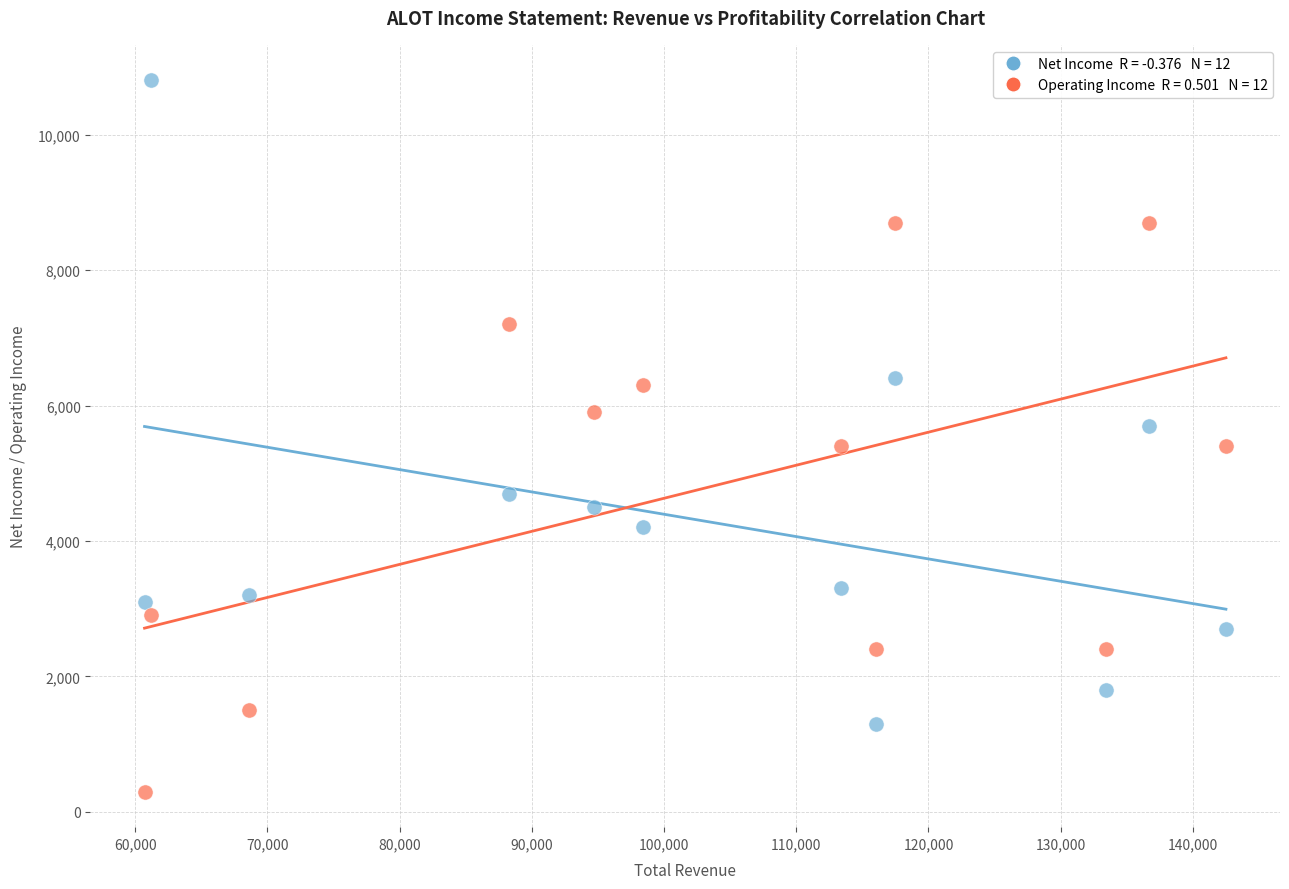

Across all data points, what is the range of X values (max minus min)?

81800